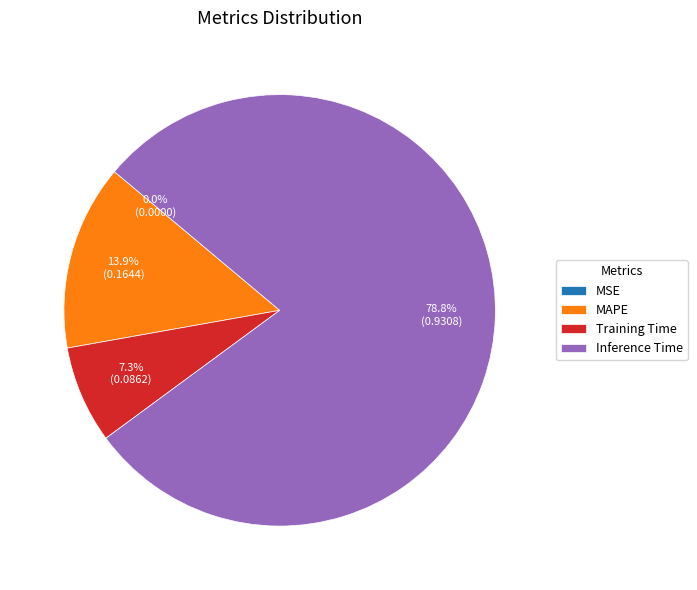

Which category accounts for the majority?

Inference Time